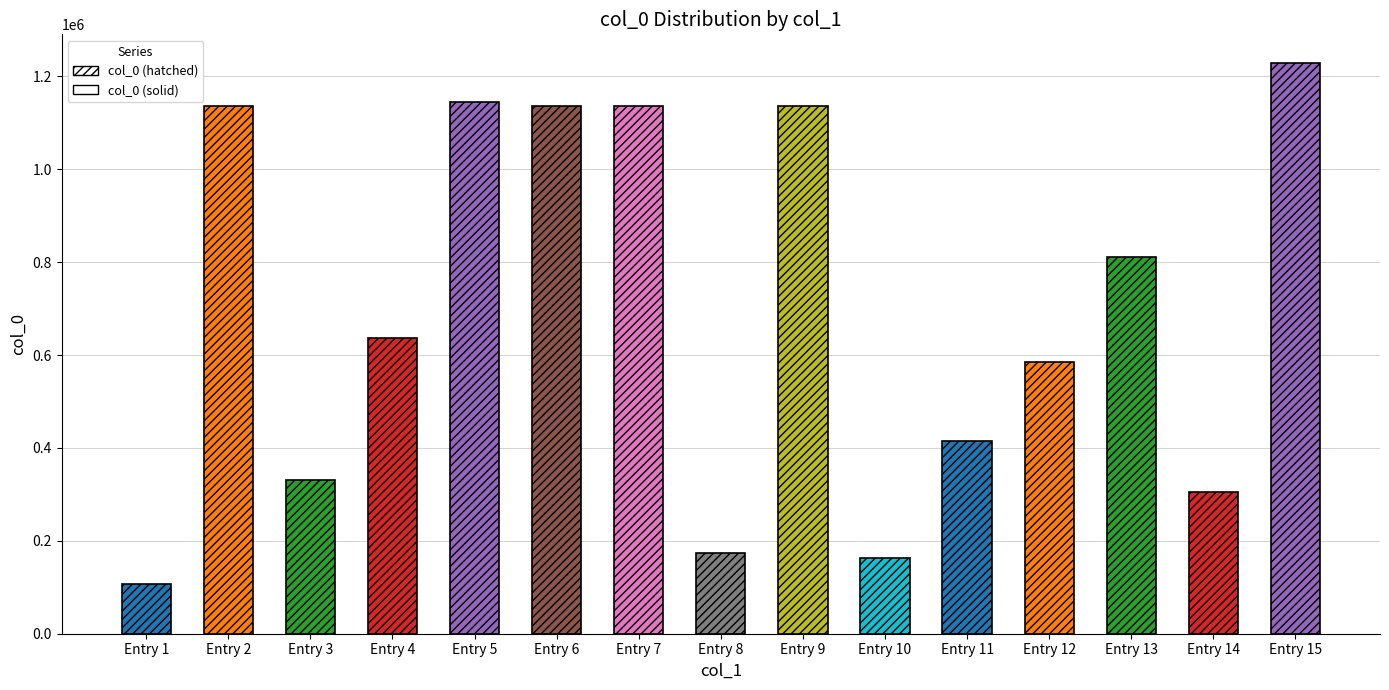

What is the value of the 5th bar from the left?

1144079